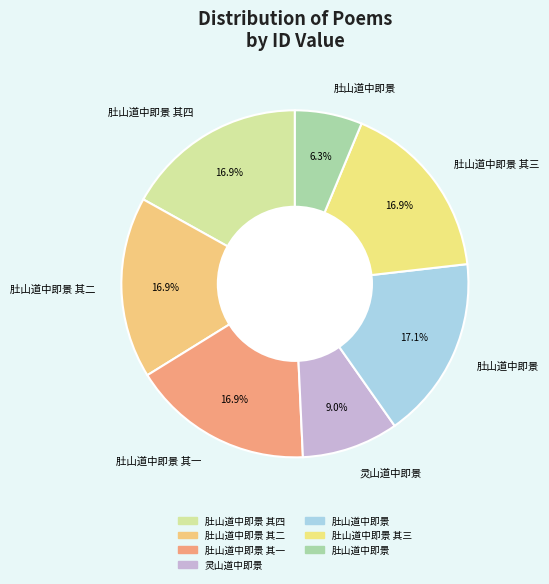

Count the number of slices in the pie.

7